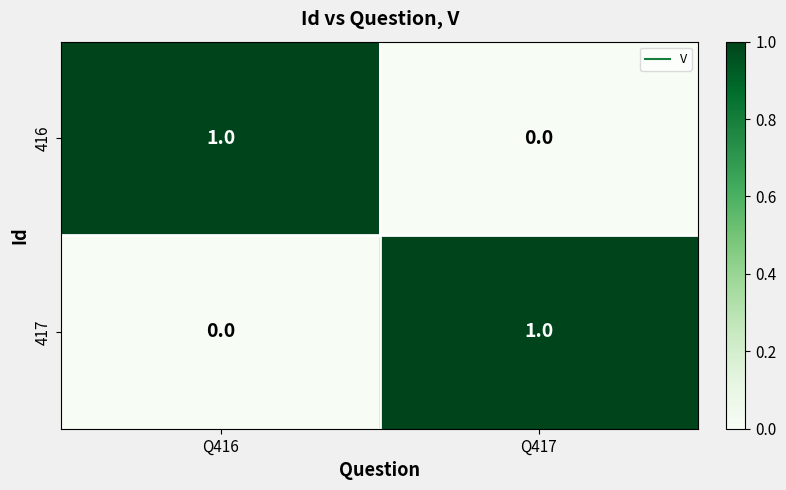

Rank the categories by 416 value from lowest to highest.

Q417, Q416